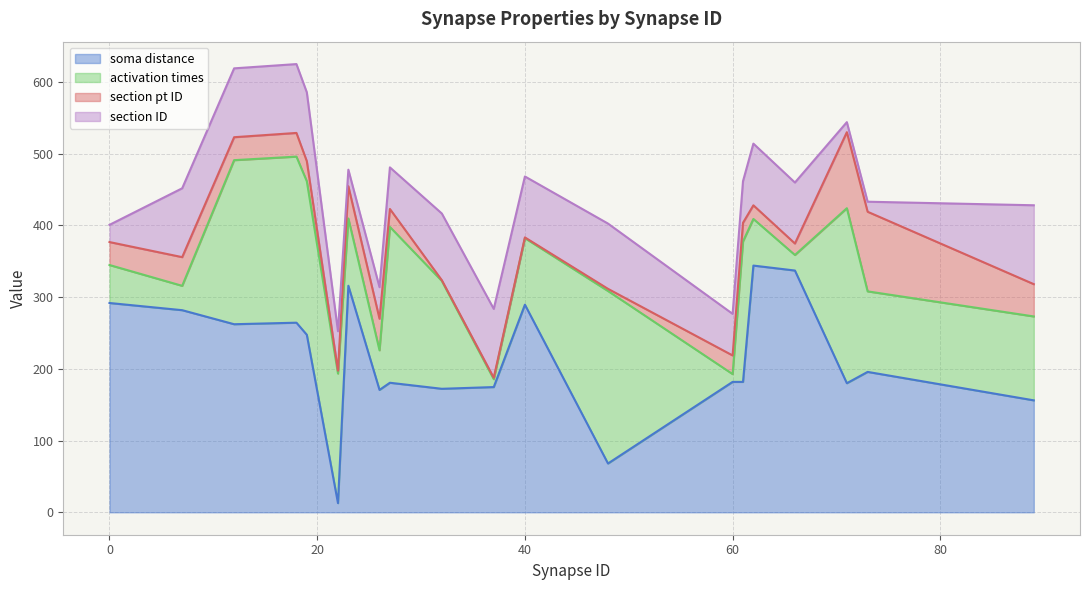

What are all the series names shown in the legend?

soma distance, activation times, section pt ID, section ID